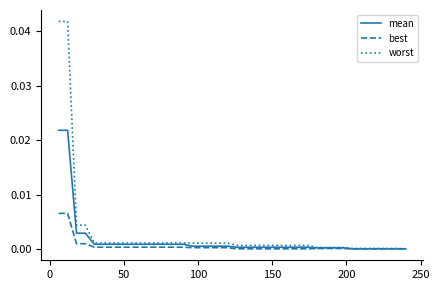

Which series has the widest spread of values?

worst